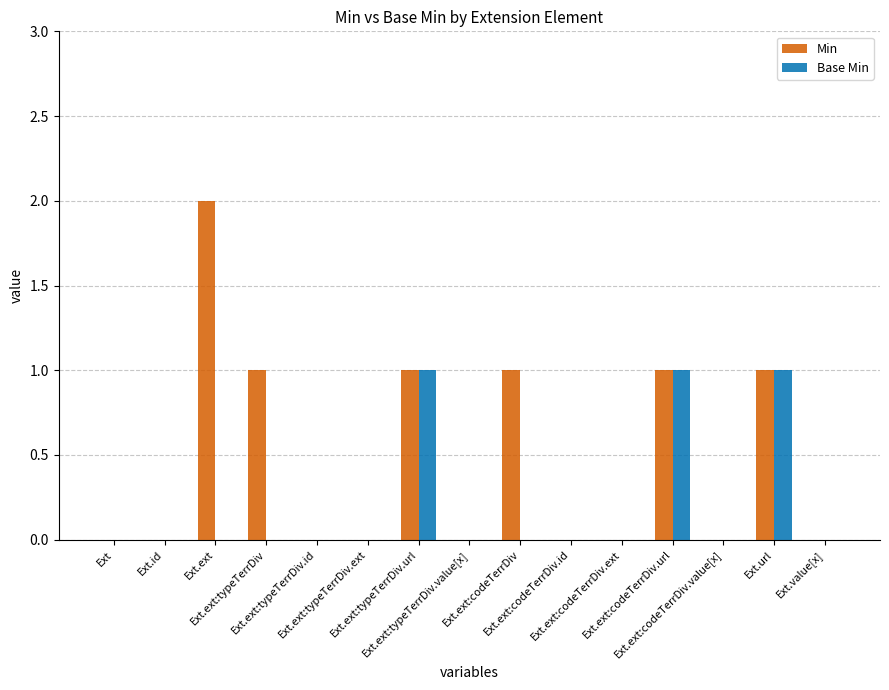

What is the sum of all Base Min values?

3